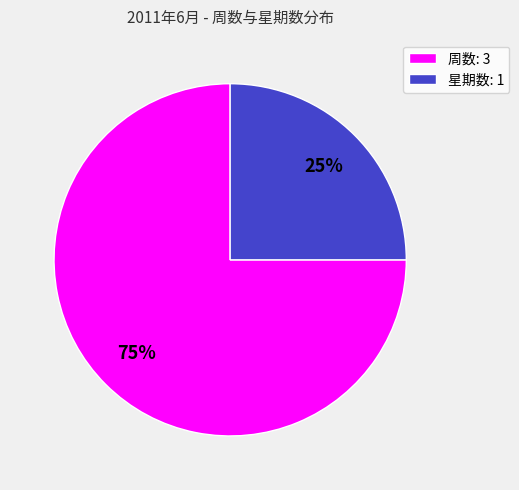

To the nearest percent, what is the average slice percentage?

50%